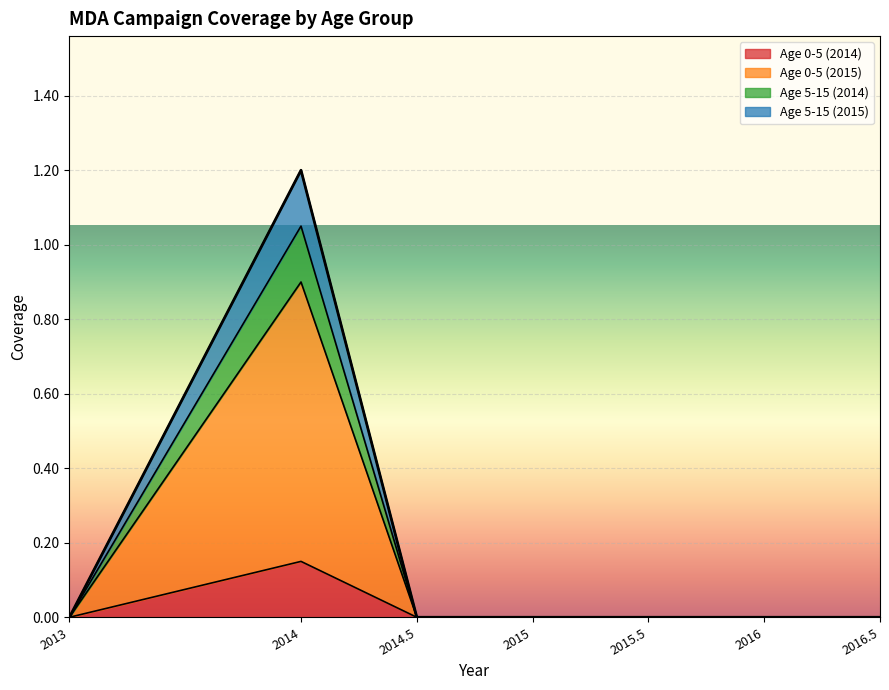

Is it true that Age 0-5 (2015) equals 0.4 at 2016?

False